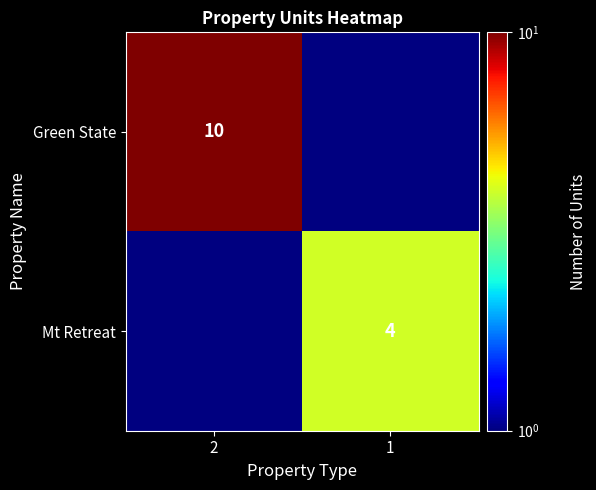

True or false: Green State has a value of 10 at 2.

True